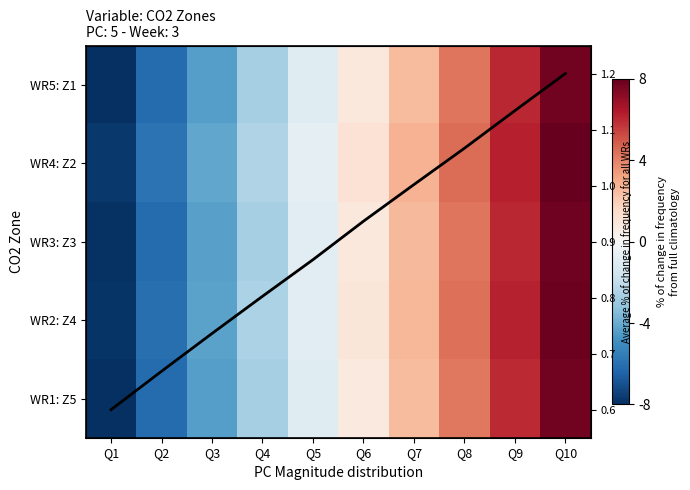

How many categories are shown in the chart?

10